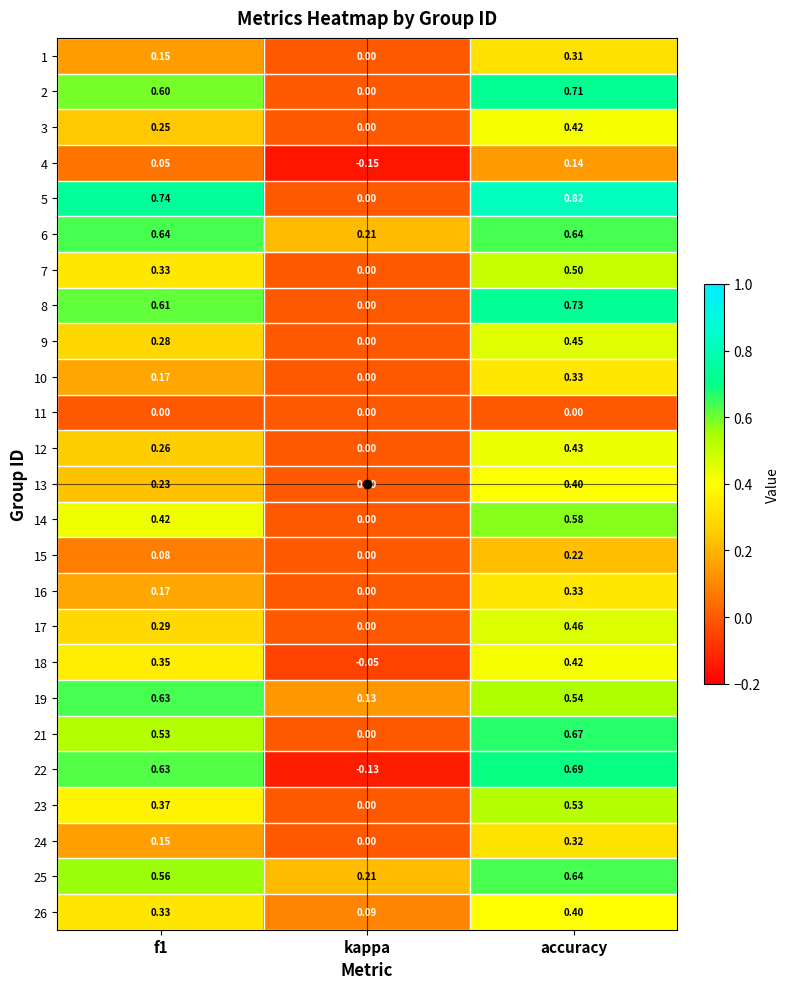

Which category has the lowest value in the 19 series?

kappa